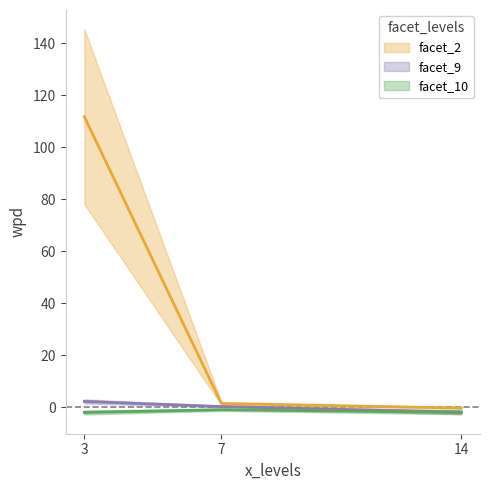

Where is facet_10 nearest to the value -1?

7